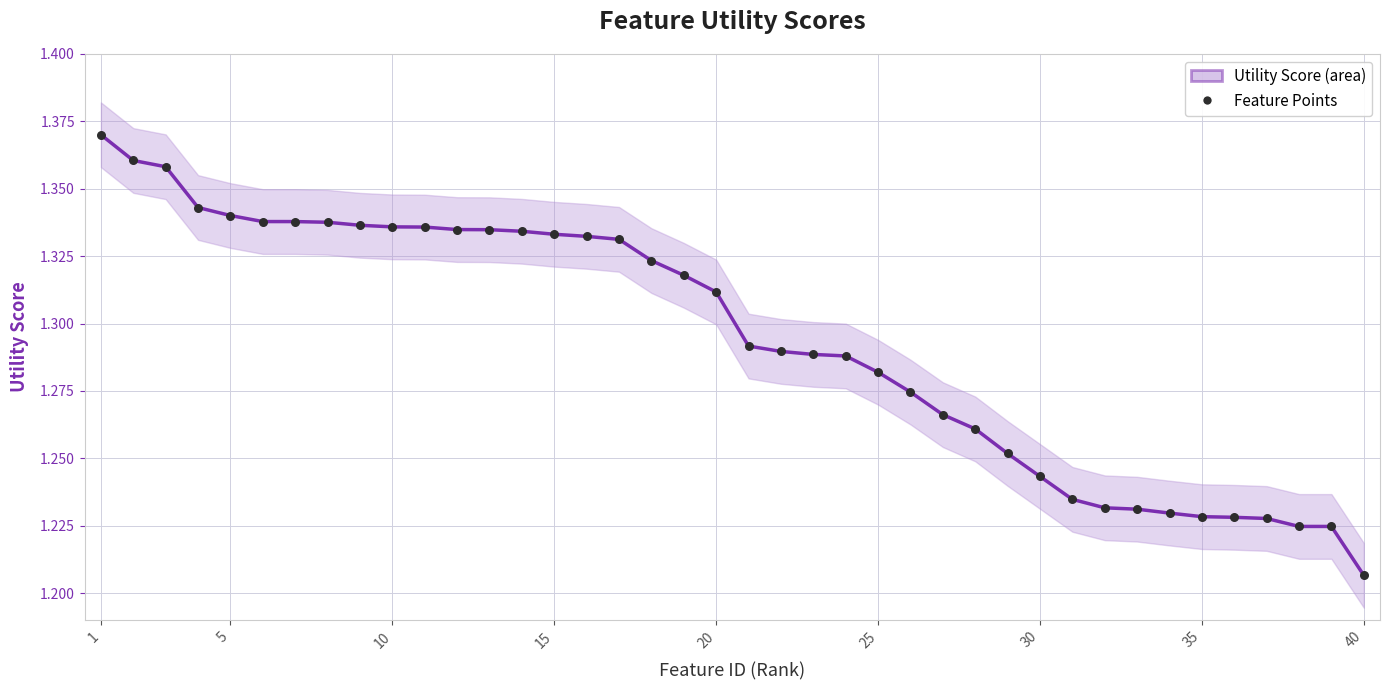

What are all the series names shown in the legend?

Utility Score, Feature Points